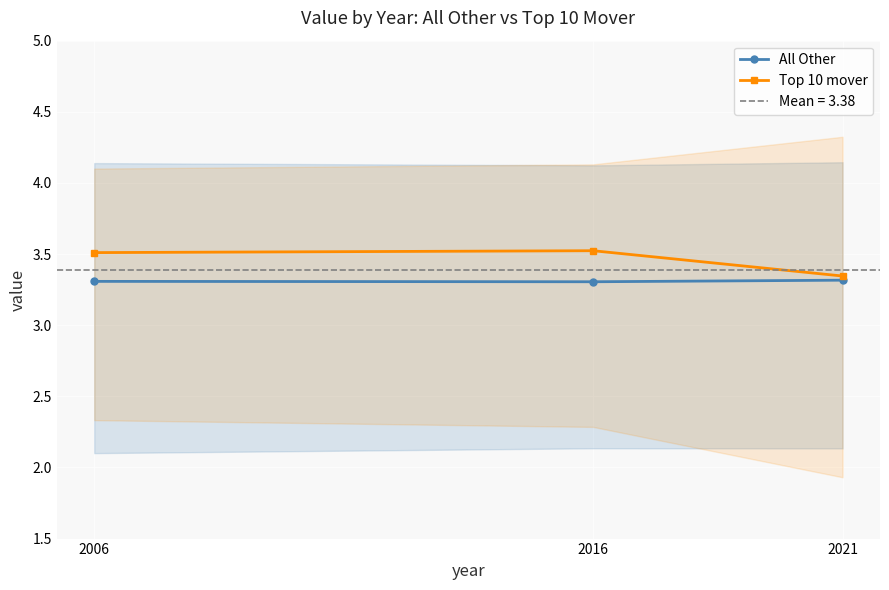

What is the value of the All Other point at the 2nd from the left?

3.3